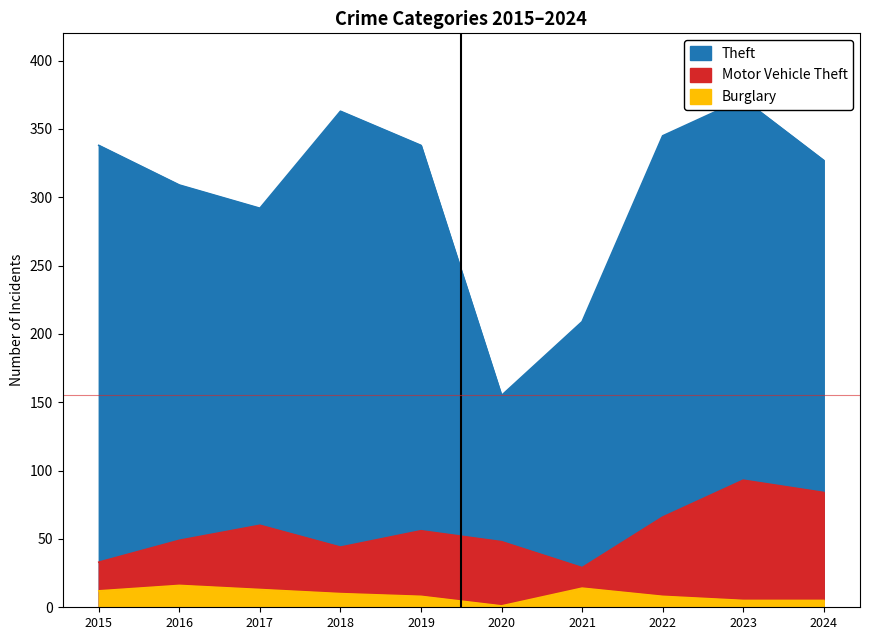

The Motor Vehicle Theft series shows 84 at 2024. True or false?

True